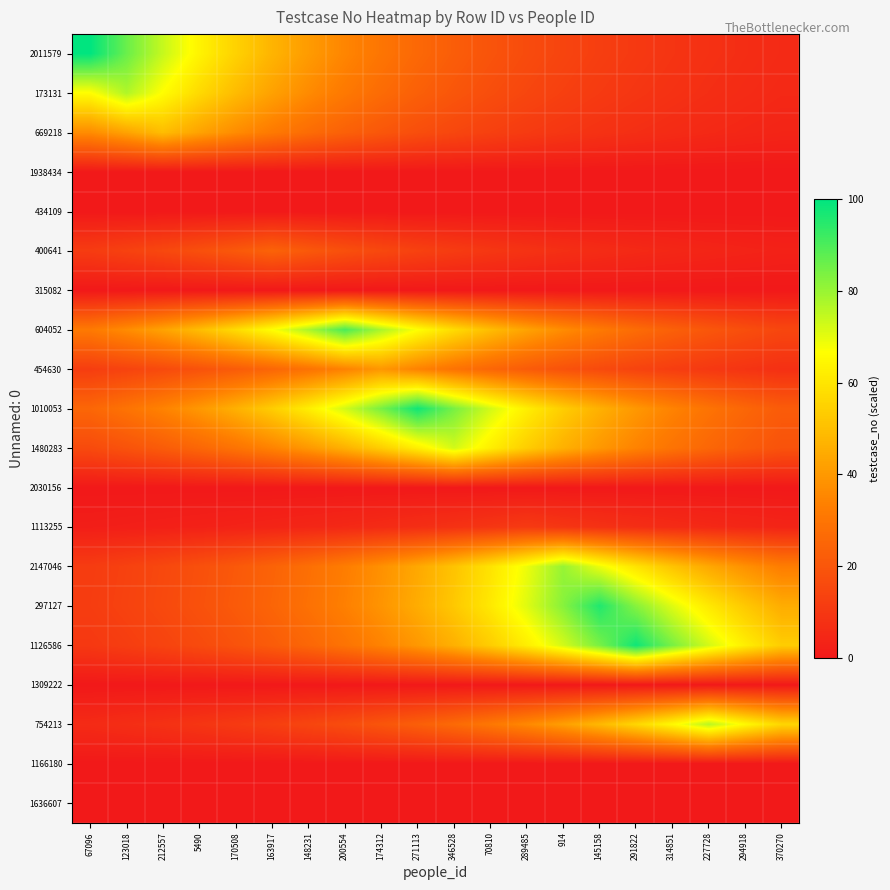

What is the greatest value displayed?

100.0